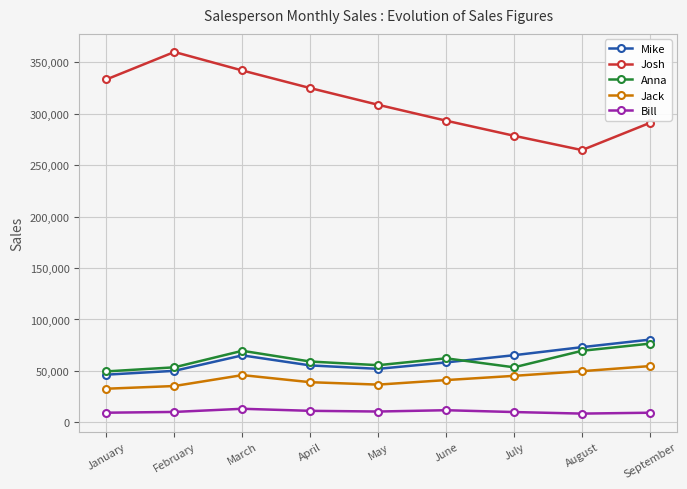

What is the spread (max minus min) of values at February?

349764